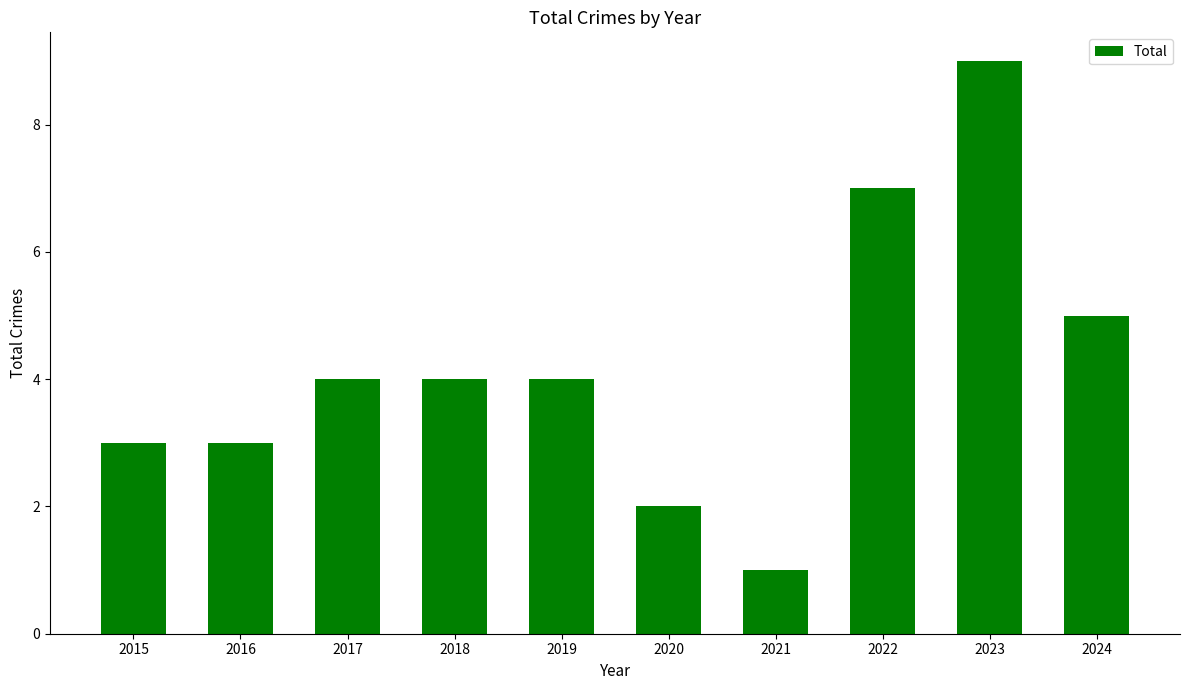

What is the difference between the maximum and second lowest values?

7